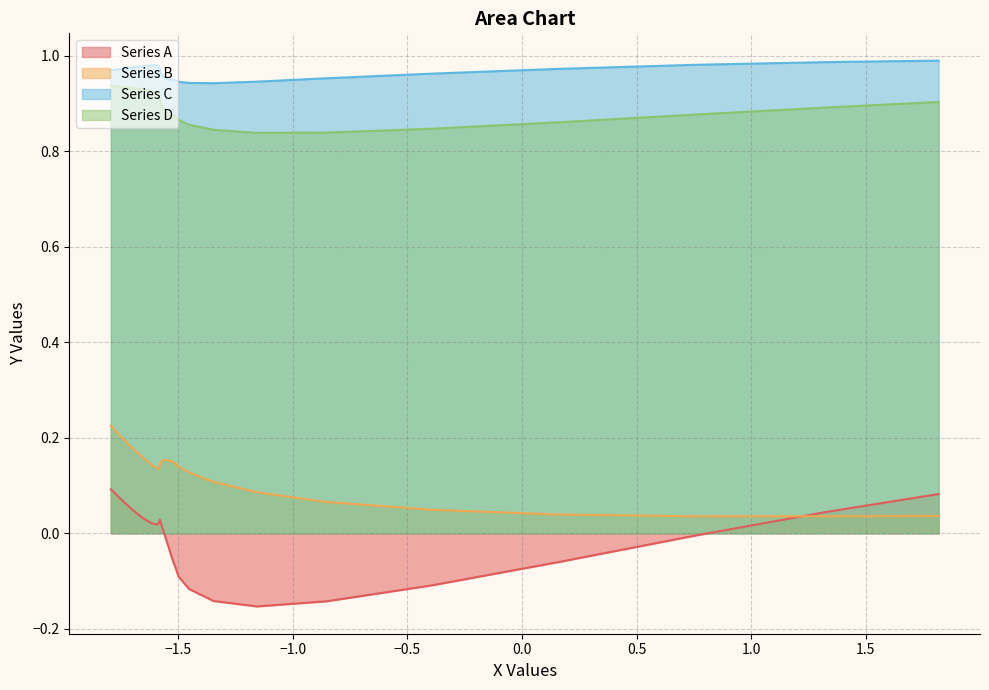

True or false: Series D and Series C cross at least once.

False